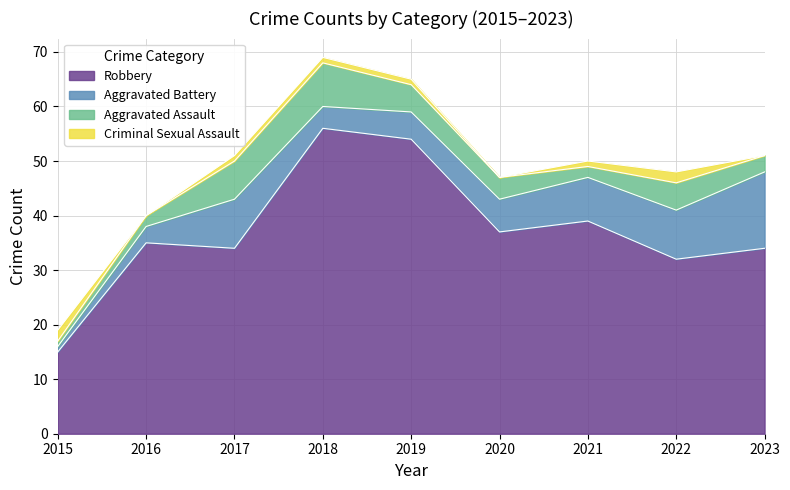

What are all the series names shown in the legend?

Robbery, Aggravated Battery, Aggravated Assault, Criminal Sexual Assault